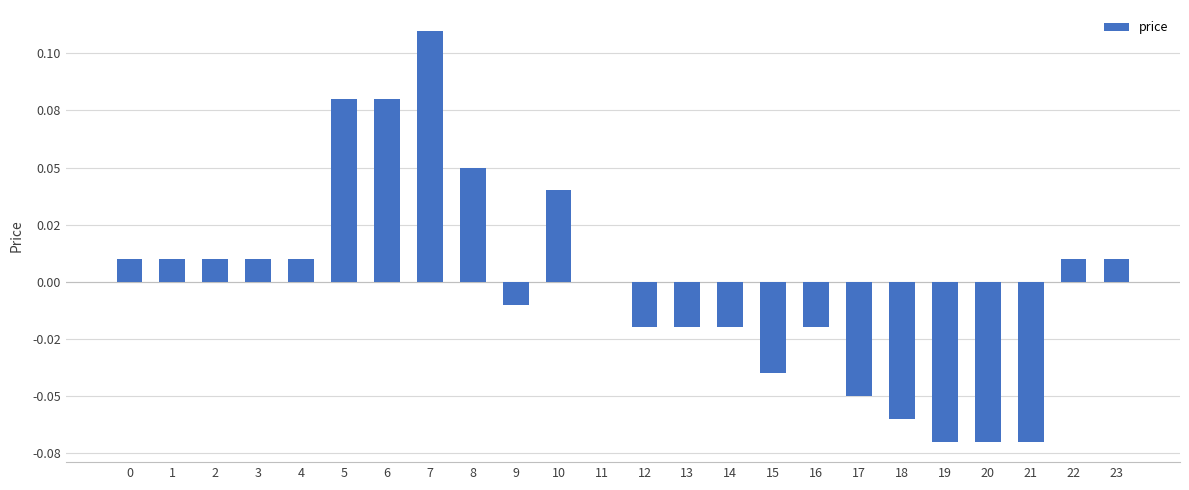

Are the bars horizontal?

No